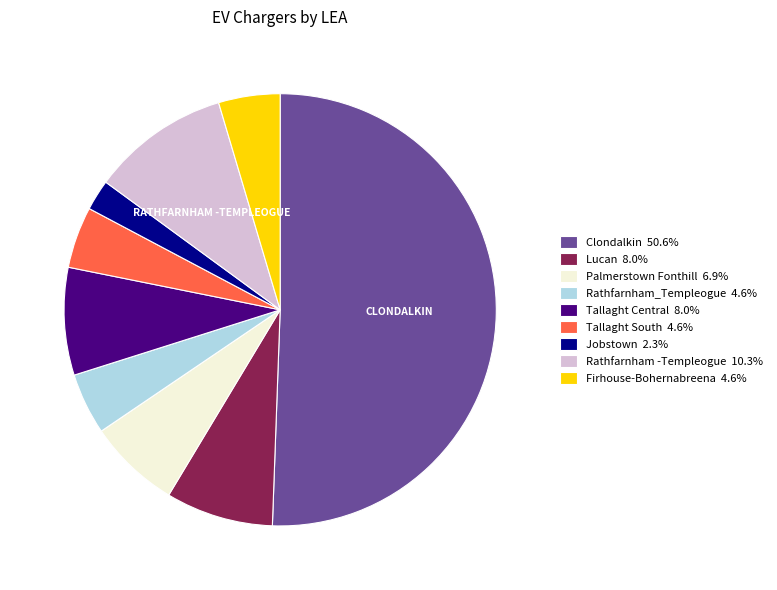

What is the smallest slice in the pie chart?

Jobstown